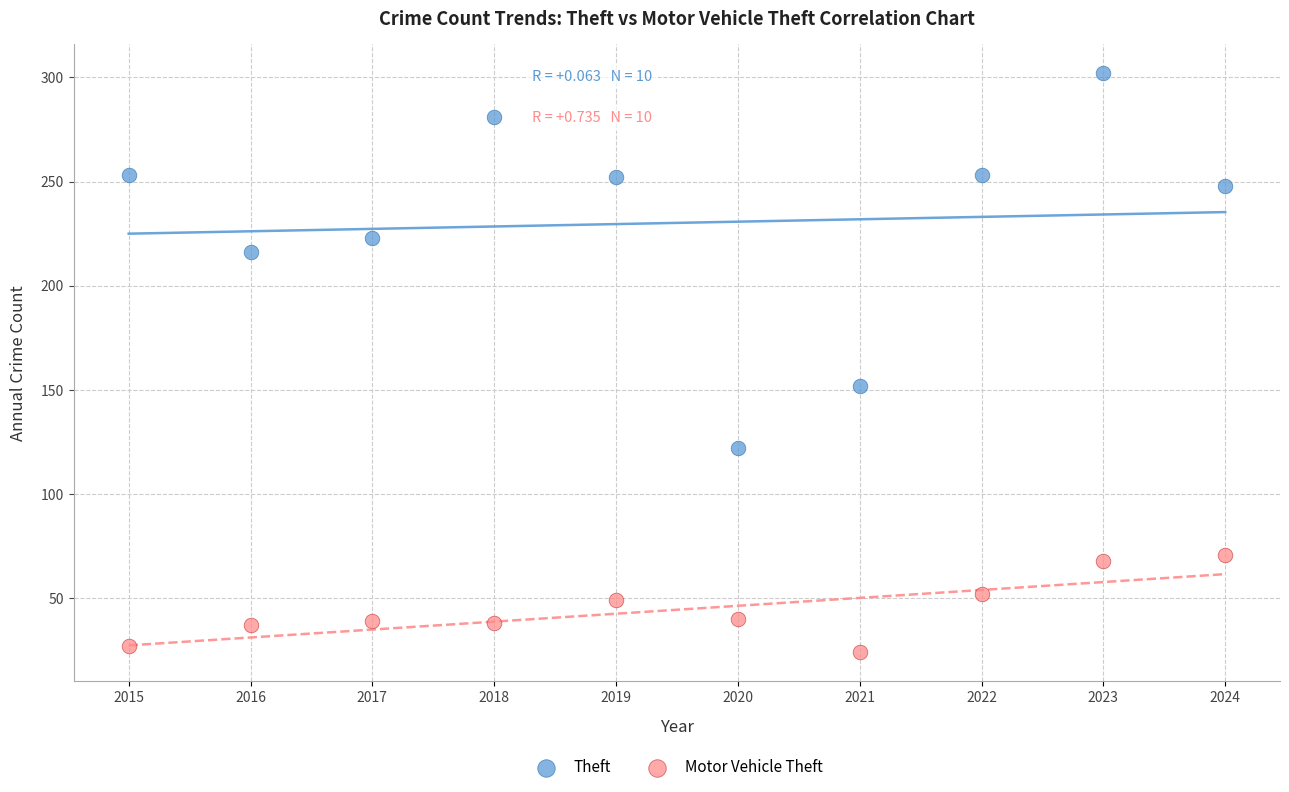

Across all data points, what is the range of Y values (max minus min)?

278